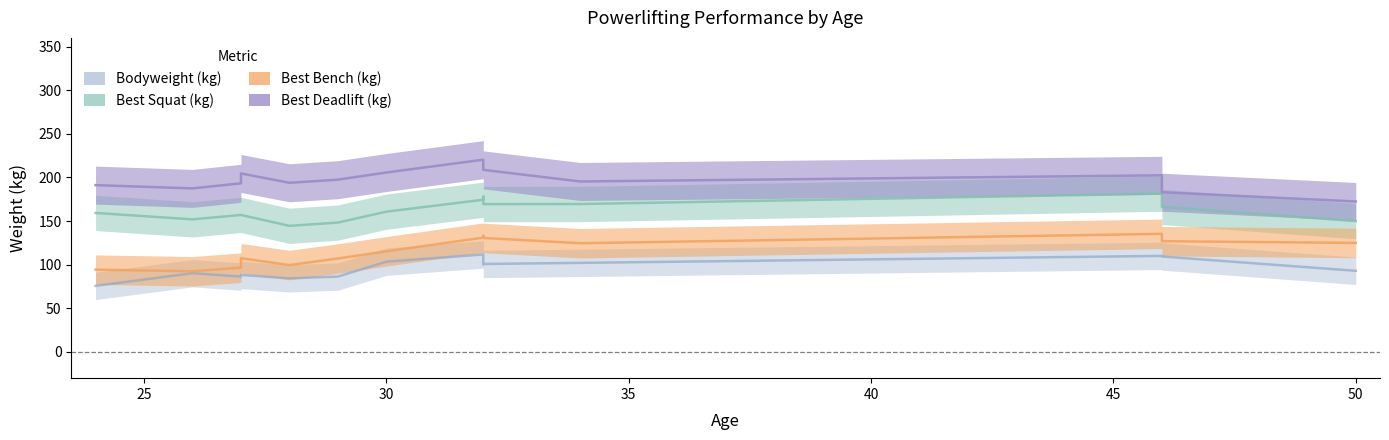

True or false: Best3SquatKg and Best3DeadliftKg cross at least once.

False